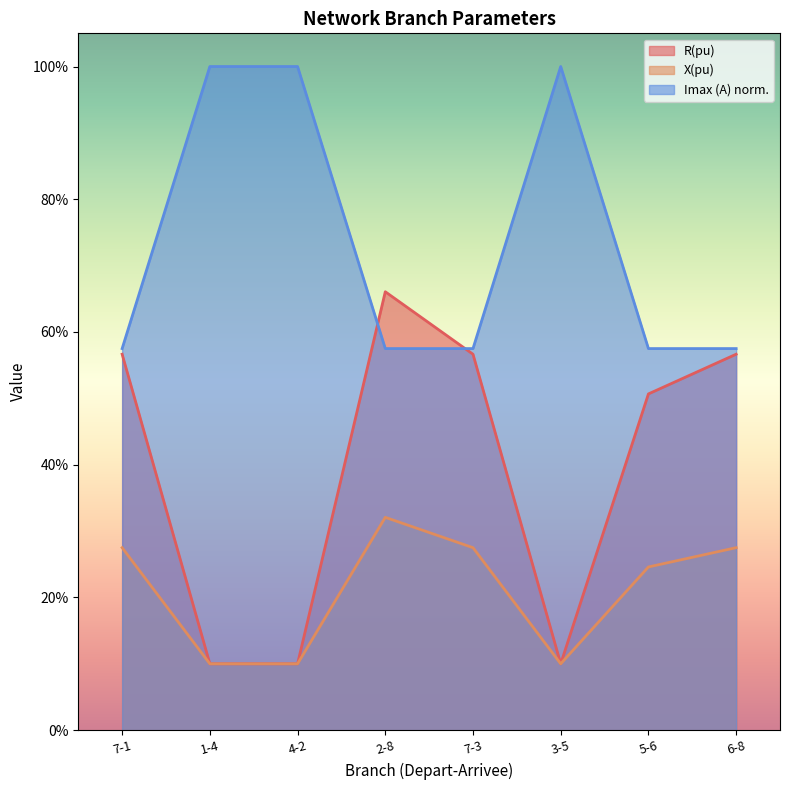

What is the difference between the second highest and minimum values in the R(pu) series?

0.5